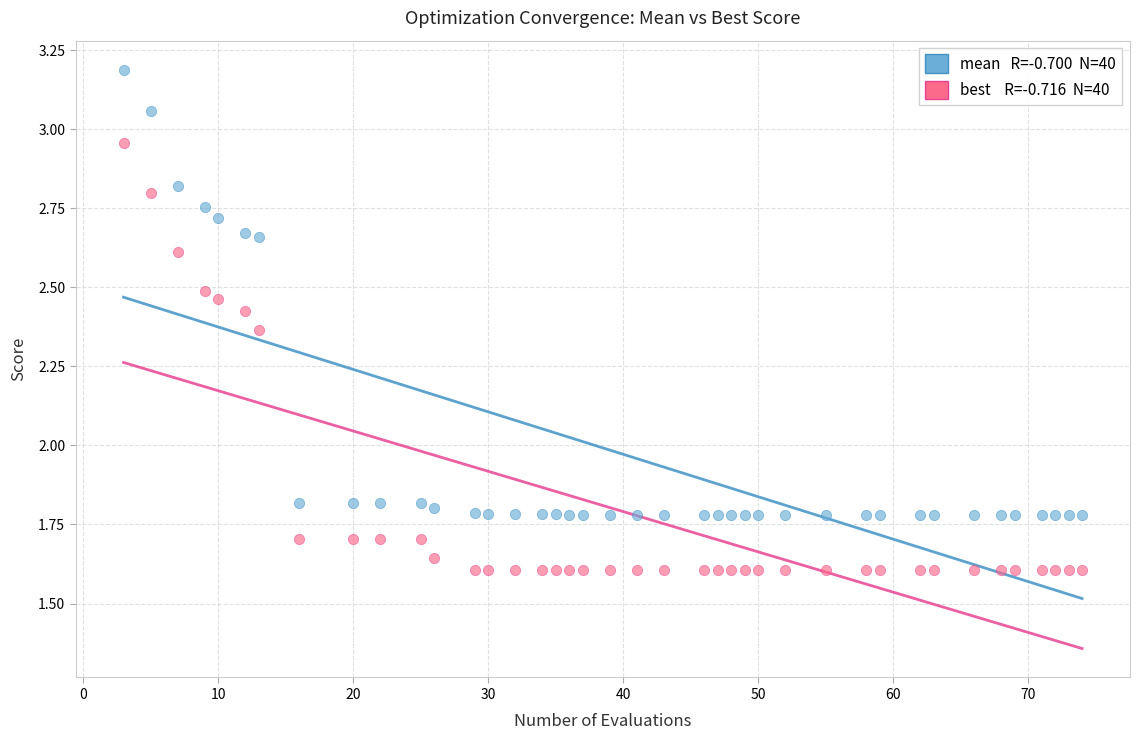

Across all data points, what is the range of X values (max minus min)?

71.0